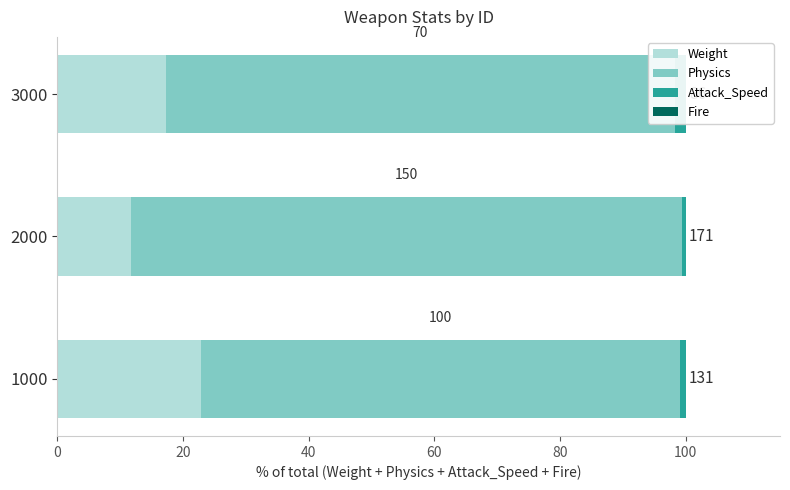

The Fire series shows 0.1 at 40. True or false?

False